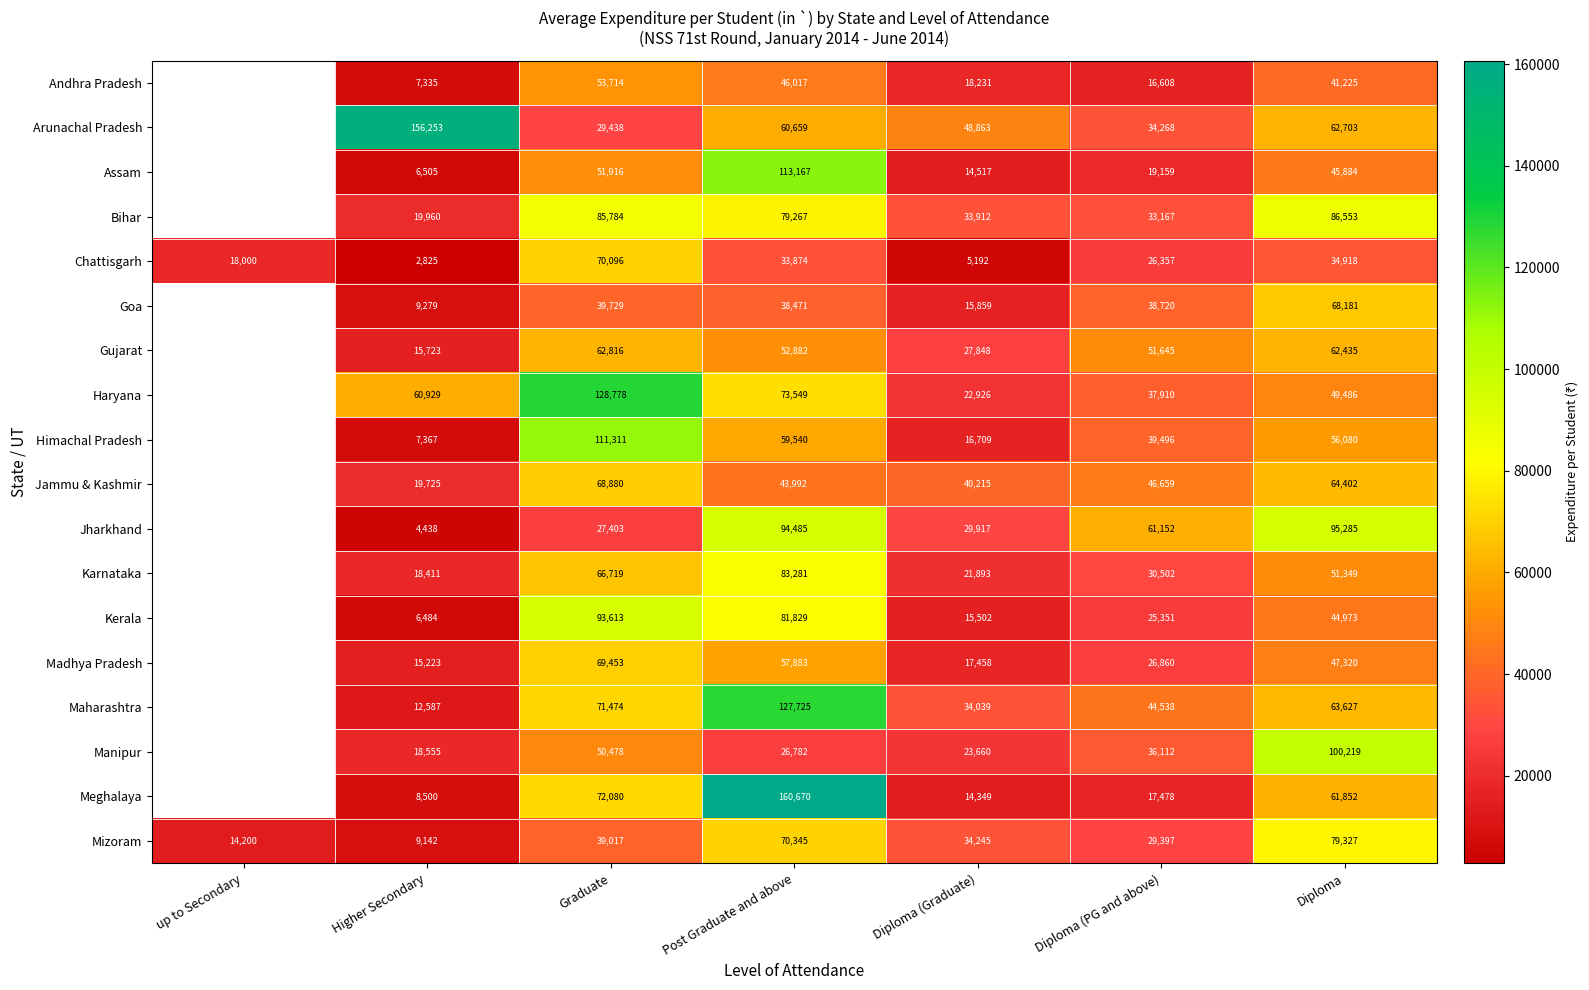

Rank the series at Graduate from highest to lowest value.

Haryana, Himachal Pradesh, Kerala, Bihar, Meghalaya, Maharashtra, Chattisgarh, Madhya Pradesh, Jammu & Kashmir, Karnataka, Gujarat, Andhra Pradesh, Assam, Manipur, Goa, Mizoram, Arunachal Pradesh, Jharkhand